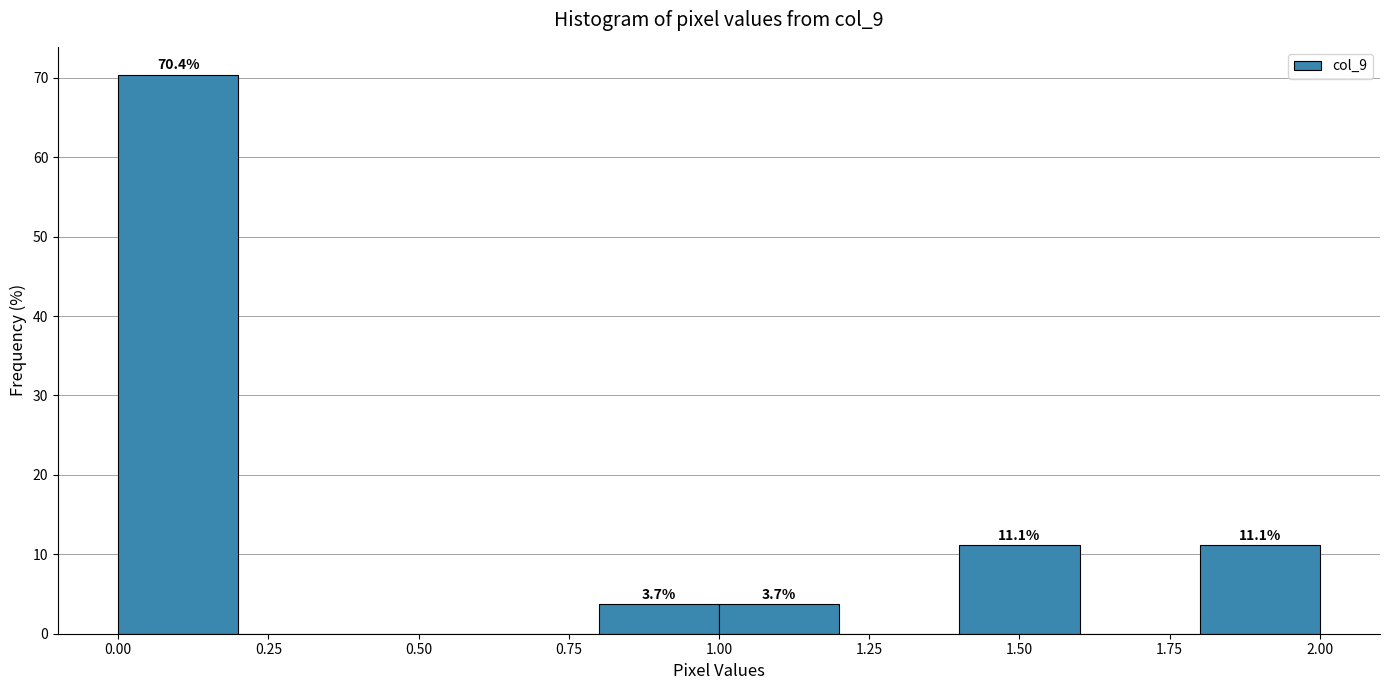

Which range on the x-axis has the tallest bar?

0.0 to 0.2